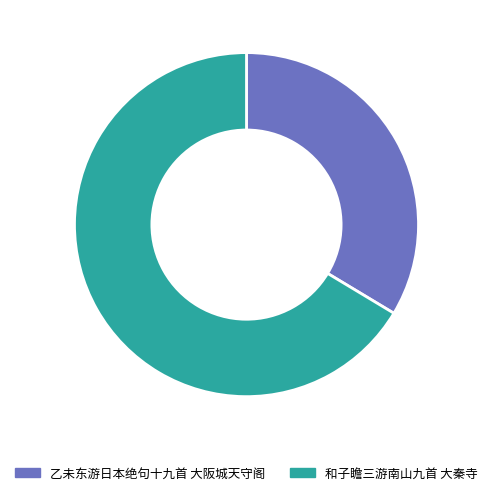

True or false: 和子瞻三游南山九首 大秦寺 accounts for 66% of the total.

True